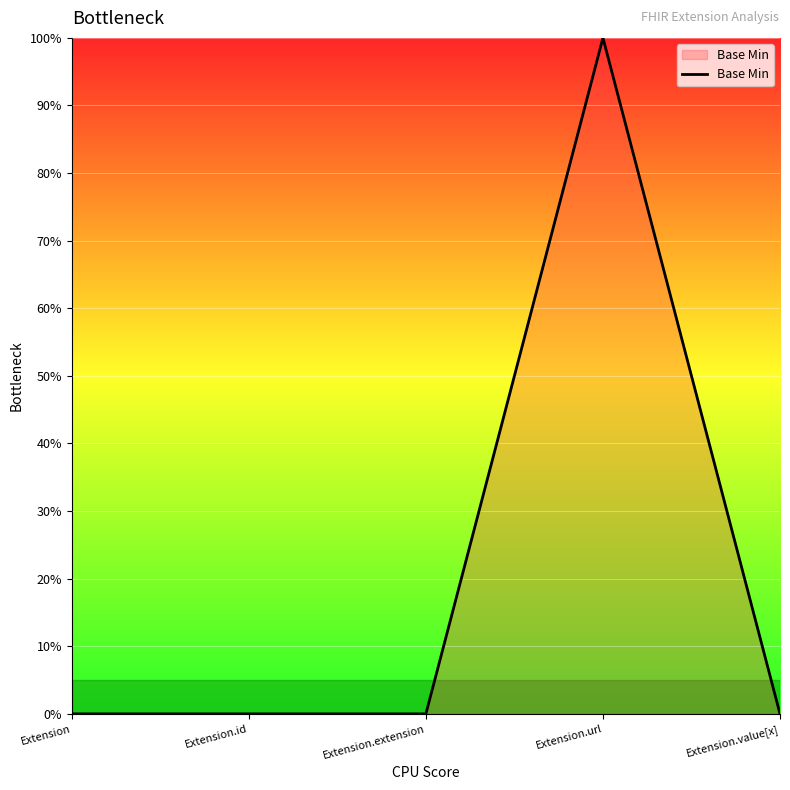

Does the chart display data point markers on the line(s)?

No